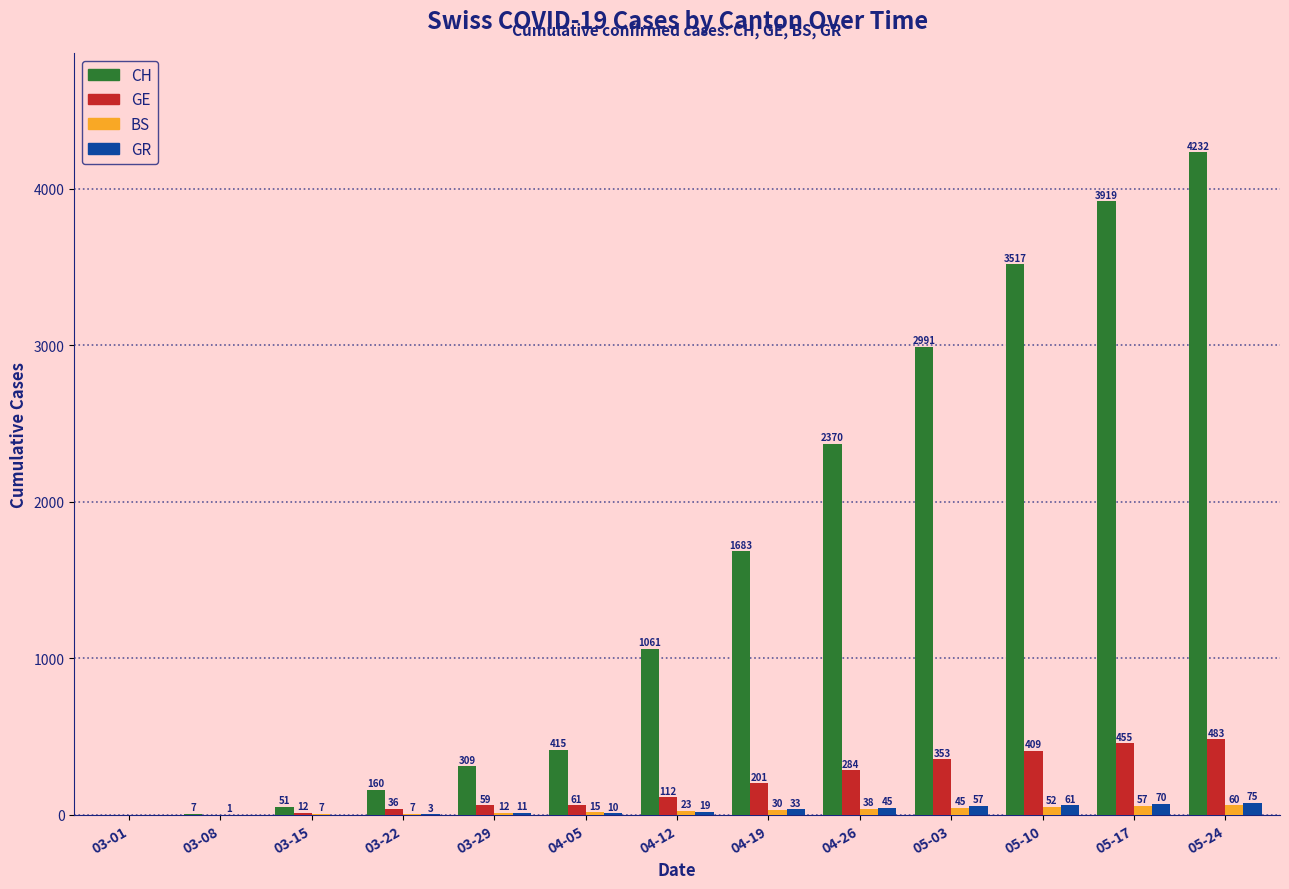

True or false: GE has a value of 712 at 05-17.

False